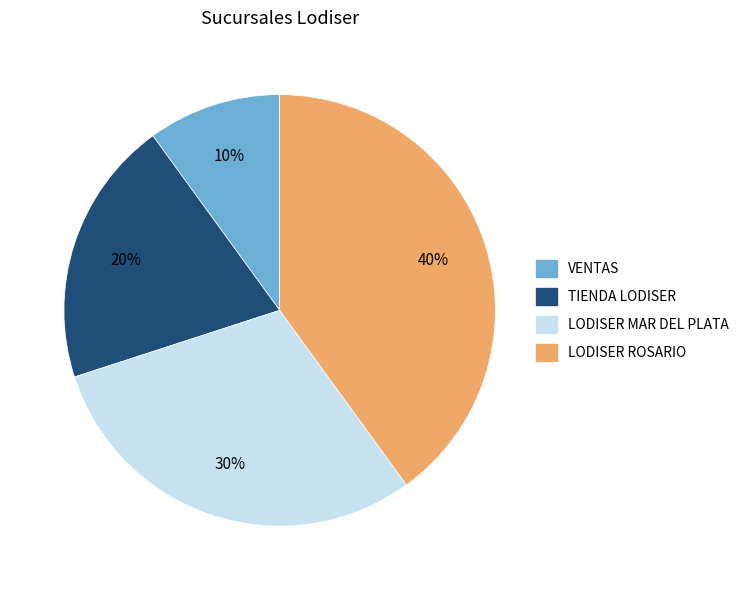

To the nearest percent, what is the difference between the TIENDA LODISER and LODISER MAR DEL PLATA slice percentages?

10%